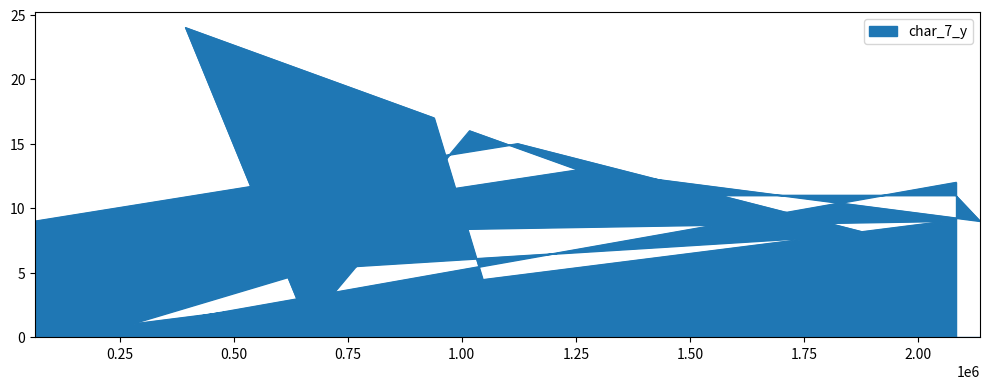

What is the difference between the maximum and minimum values?

23